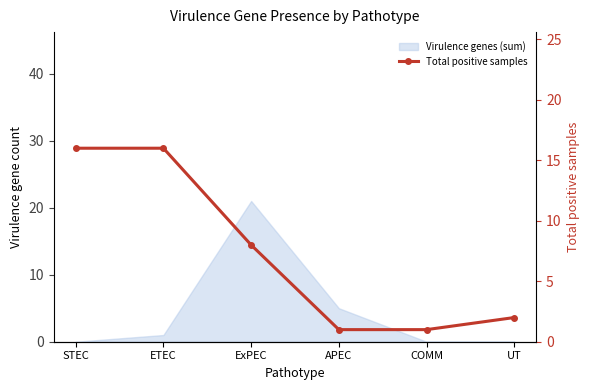

How many values exceed 8?

2